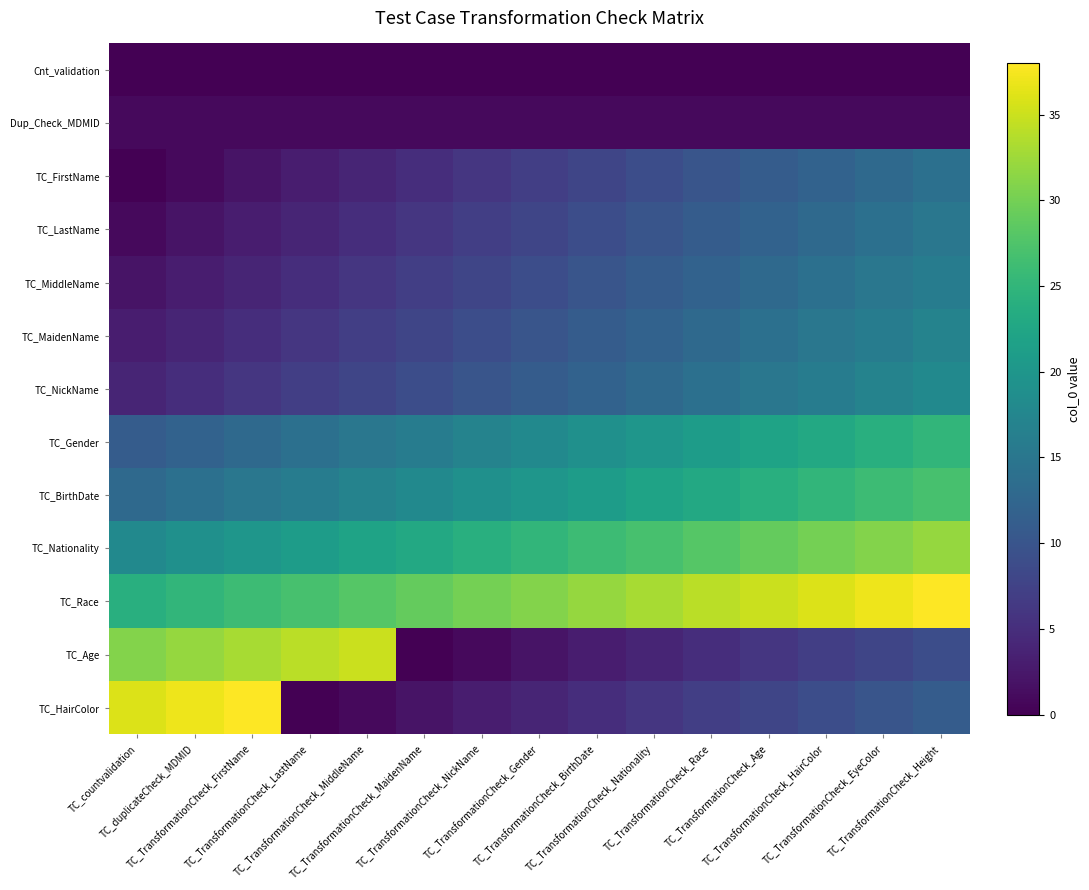

At TC_TransformationCheck_BirthDate, list the series in order from largest to smallest.

TC_Race, TC_Nationality, TC_BirthDate, TC_Gender, TC_NickName, TC_MaidenName, TC_MiddleName, TC_LastName, TC_FirstName, TC_HairColor, TC_Age, Dup_Check_MDMID, Cnt_validation